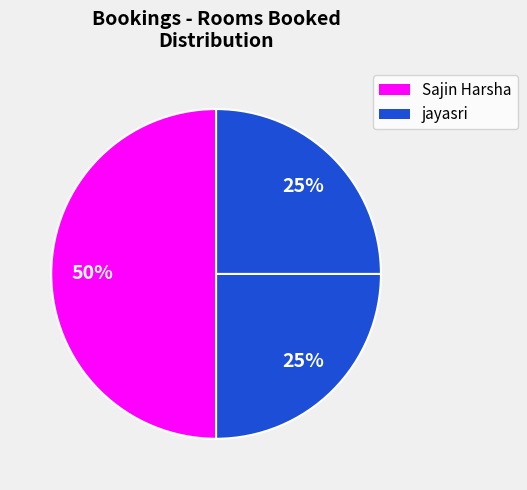

Rank the categories by value from highest to lowest.

Sajin Harsha, jayasri (1), jayasri (2)